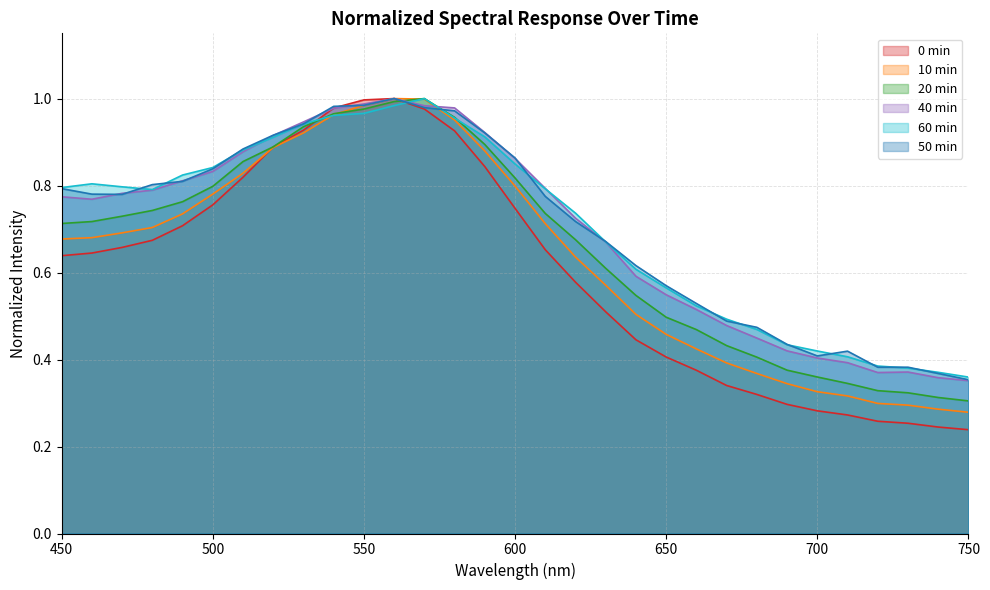

Where do 10 min and 60 min first cross each other?

530 and 540